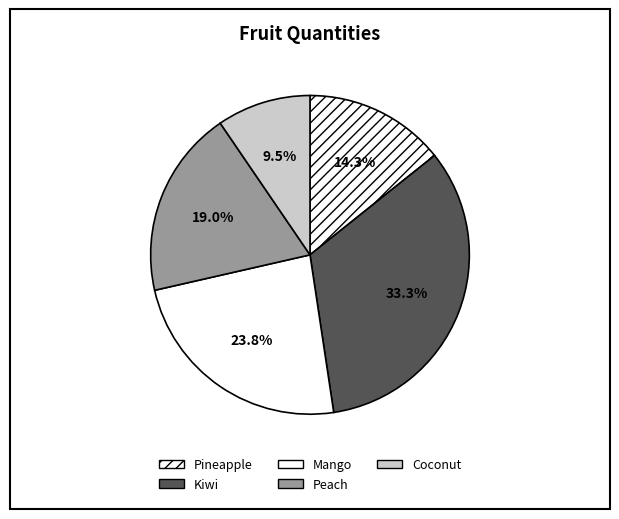

The Kiwi slice represents 33% of the pie. True or false?

True